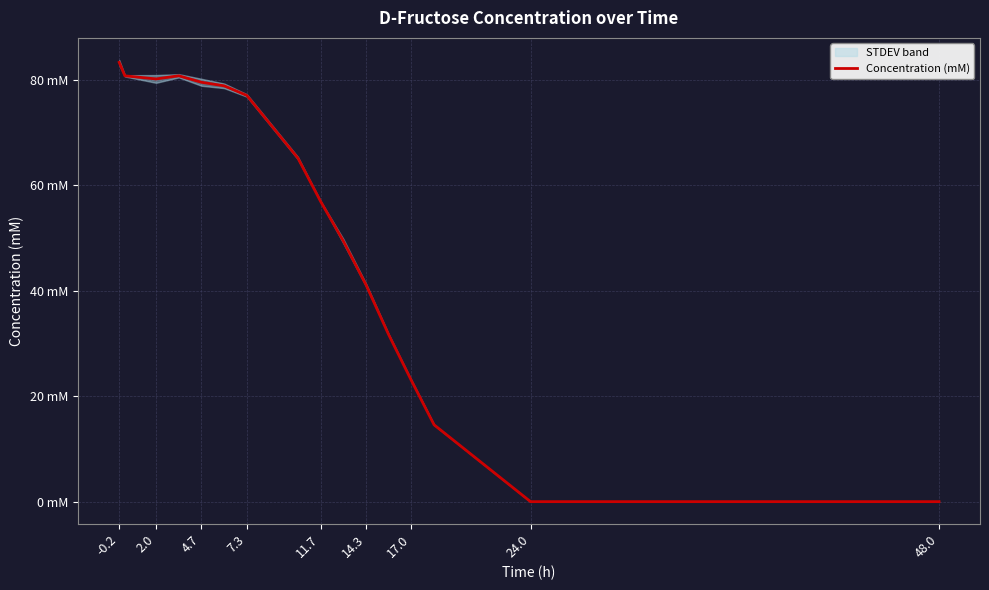

True or false: the data has more than 2 interior local peaks.

False